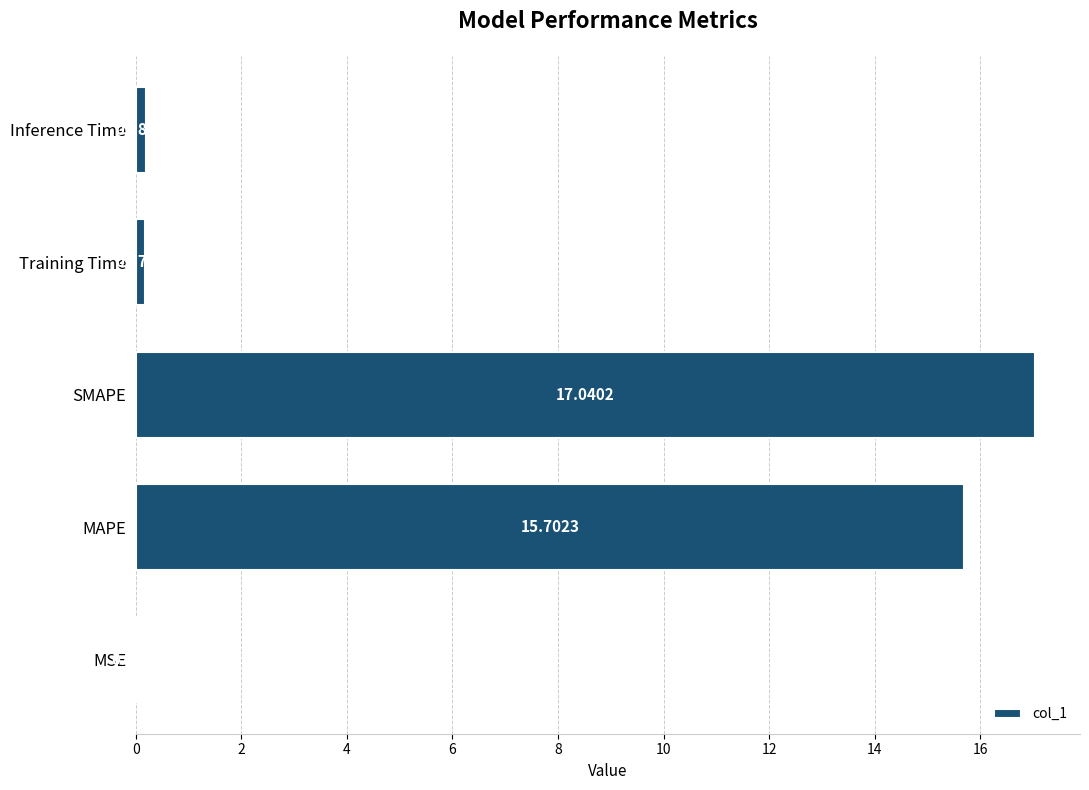

How many categories are shown in the chart?

5